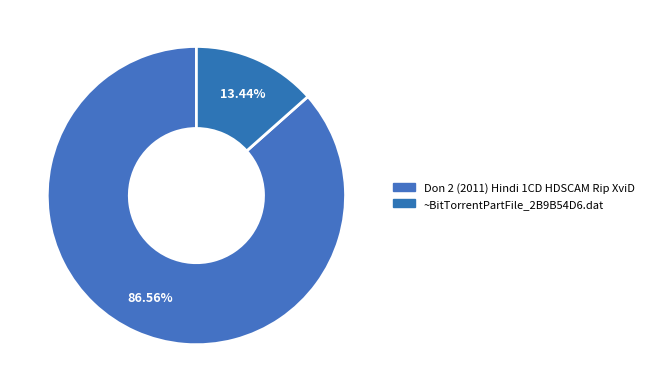

The ~BitTorrentPartFile_2B9B54D6.dat slice represents 24% of the pie. True or false?

False